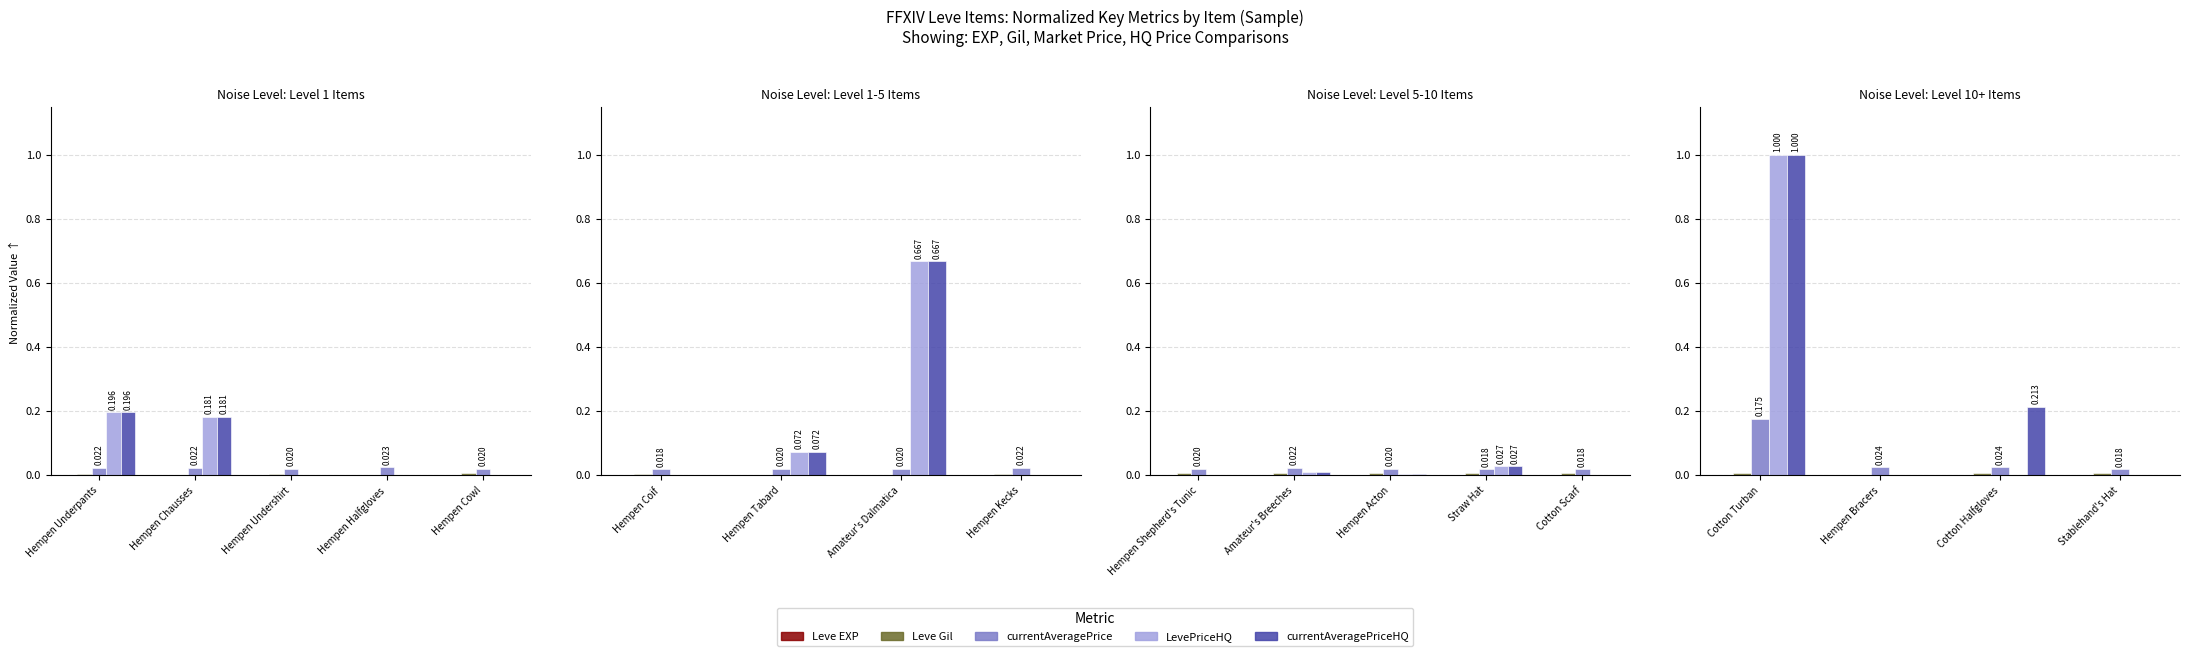

The value of Leve Gil at Cotton Turban is 0.0. True or false?

False